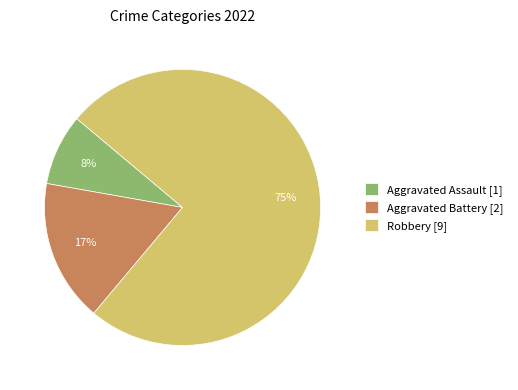

To the nearest percent, what is the difference between the largest and smallest slice percentages?

67%